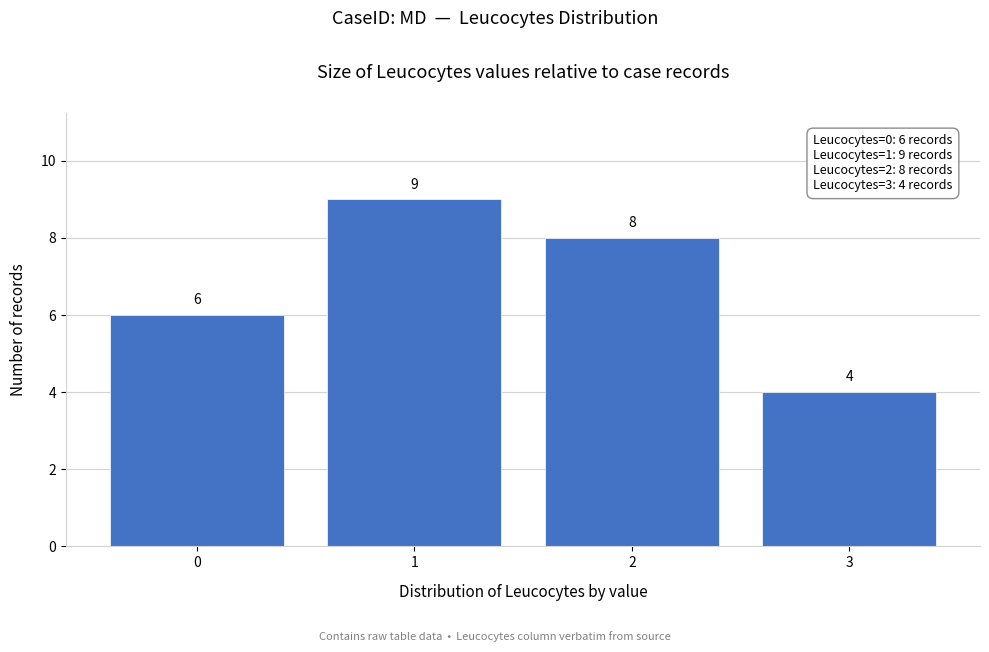

Over which range of the x-axis is the bar tallest?

0.5 to 1.5